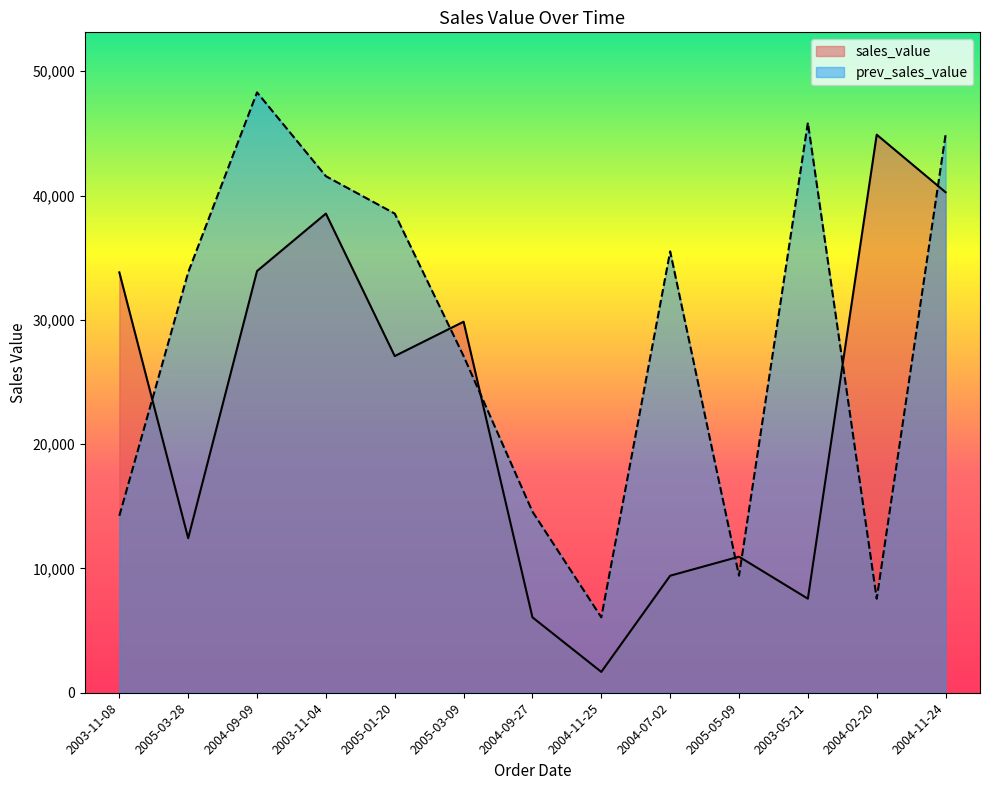

Reading left to right, extract all data points from this chart.

sales_value: 2003-11-08=33818.3	2005-03-28=12432.3	2004-09-09=33924.2	2003-11-04=38547.2	2005-01-20=27083.8	2005-03-09=29848.5	2004-09-27=6066.8	2004-11-25=1676.1	2004-07-02=9415.1	2005-05-09=10945.3	2003-05-21=7565.1	2004-02-20=44894.7	2004-11-24=40265.6
prev_sales_value: 2003-11-08=14232.7	2005-03-28=33818.3	2004-09-09=48299.0	2003-11-04=41554.7	2005-01-20=38547.2	2005-03-09=27083.8	2004-09-27=14571.4	2004-11-25=6066.8	2004-07-02=35505.6	2005-05-09=9415.1	2003-05-21=45864.0	2004-02-20=7565.1	2004-11-24=44894.7